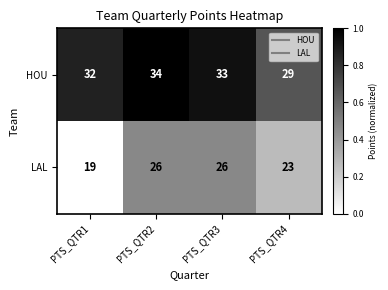

Reading left to right, extract all data points from this chart.

HOU: PTS_QTR1=32	PTS_QTR2=34	PTS_QTR3=33	PTS_QTR4=29
LAL: PTS_QTR1=19	PTS_QTR2=26	PTS_QTR3=26	PTS_QTR4=23